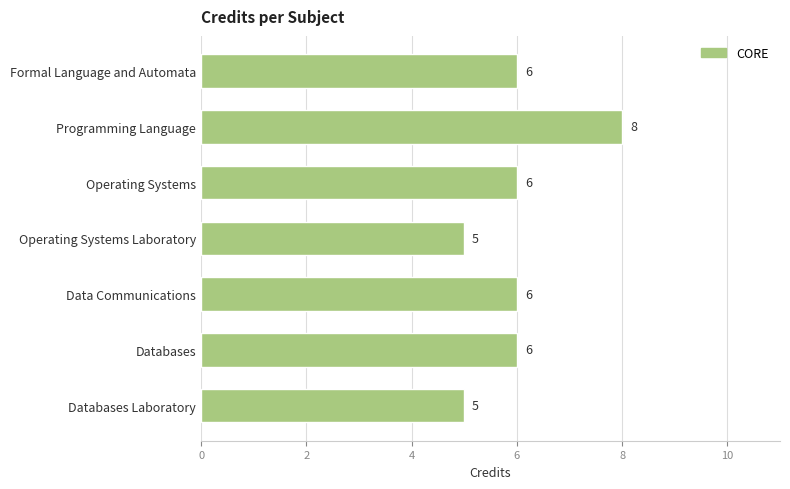

Count the values in the range 5 to 6.

6